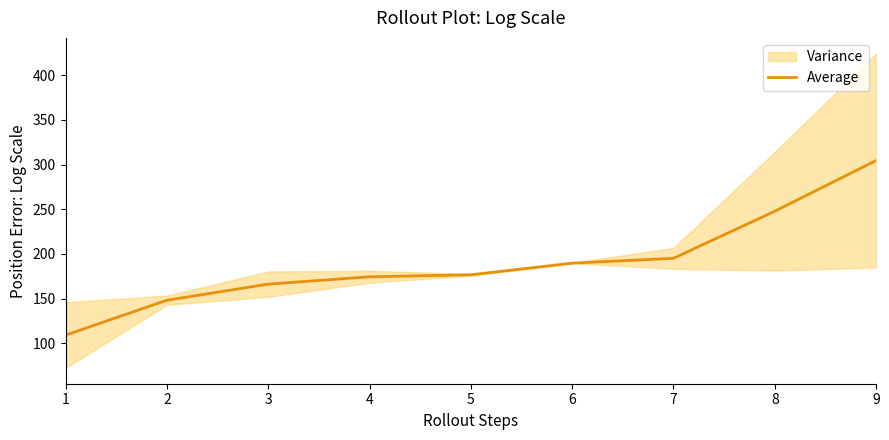

What is the change in value from 3 to 4?

+8.2